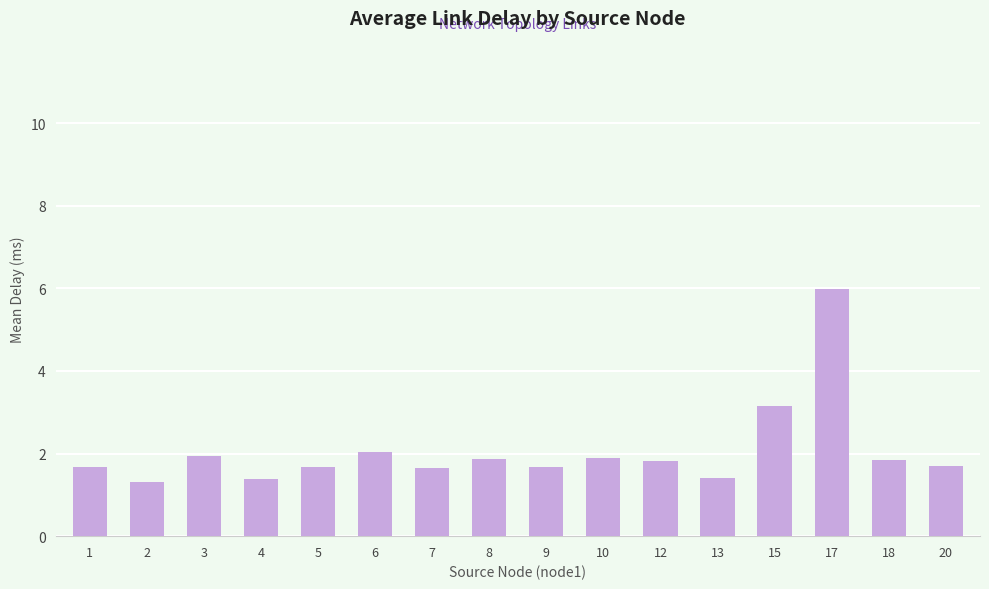

What is the change in value from 18 to 20?

-0.2